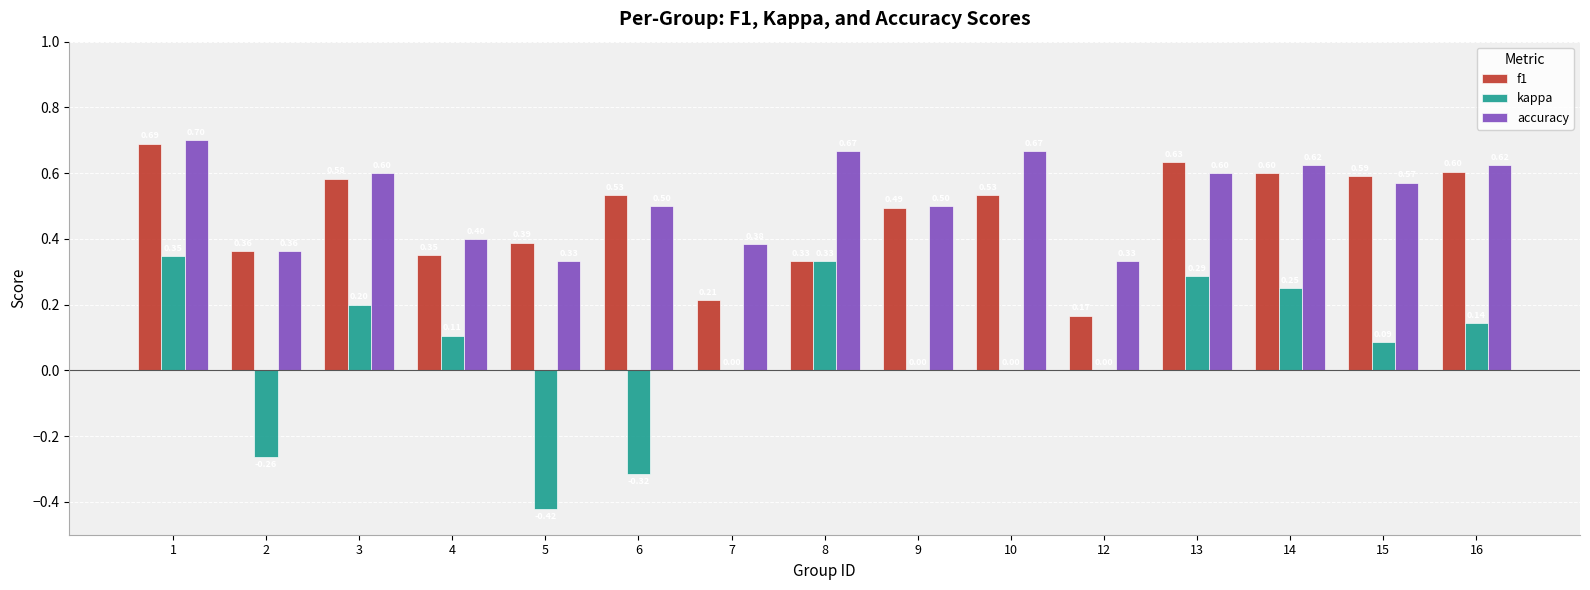

How many groups of bars are there?

15